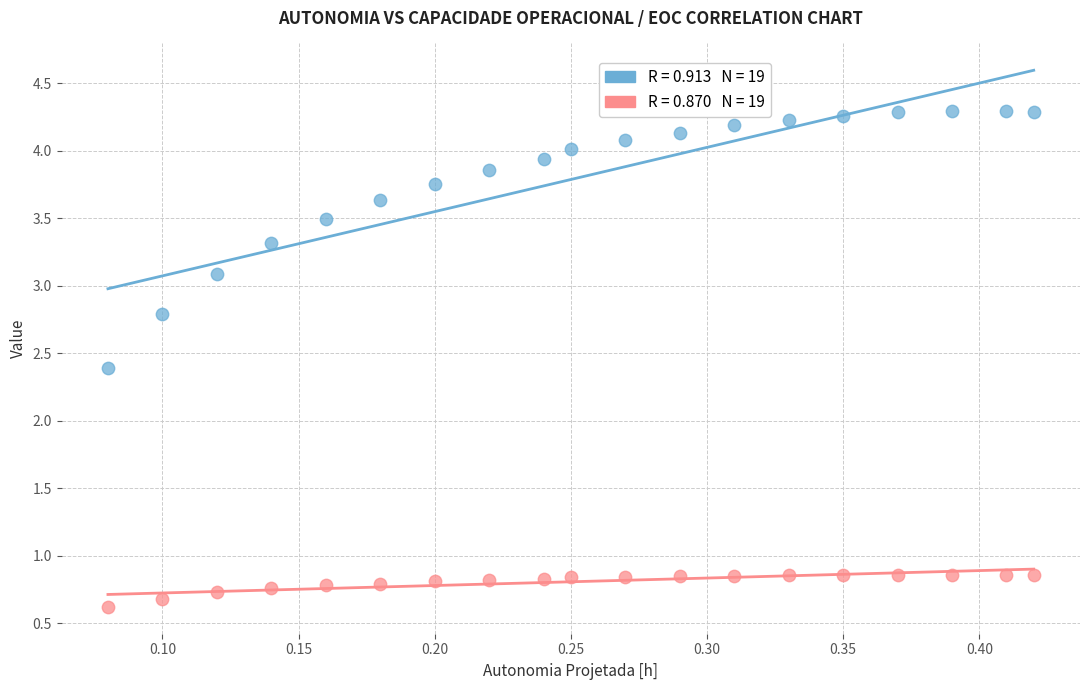

Across all series, what Y value is closest to 2?

2.4